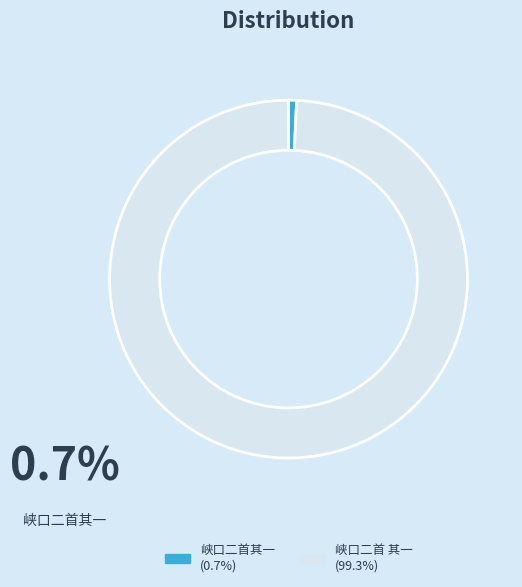

Is there a majority slice in this chart?

Yes